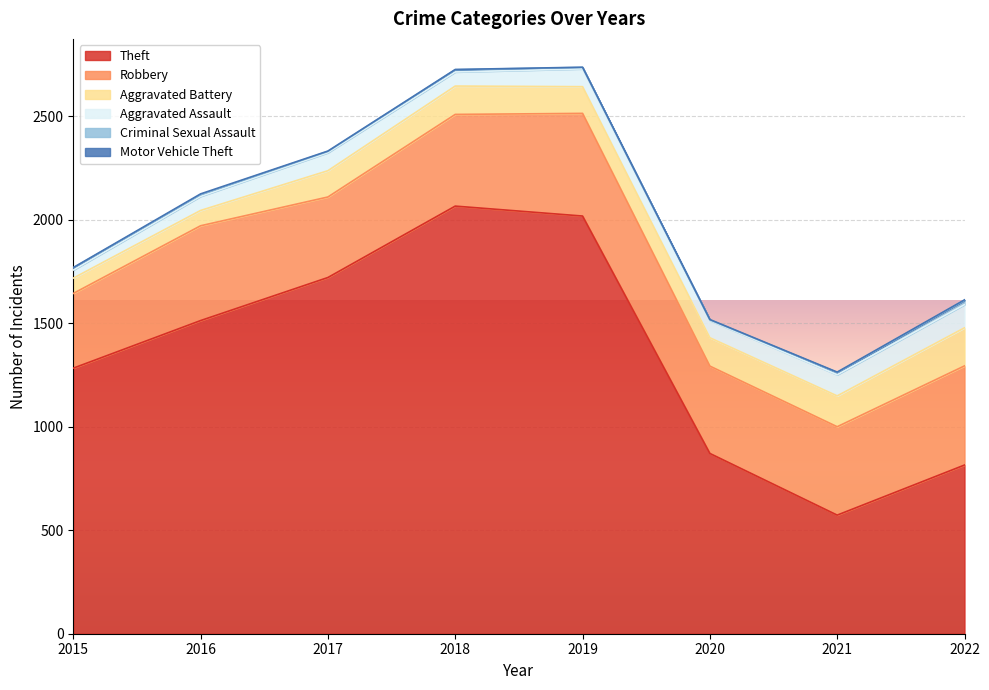

What is the value of the Robbery point at the 1st from the left?

361